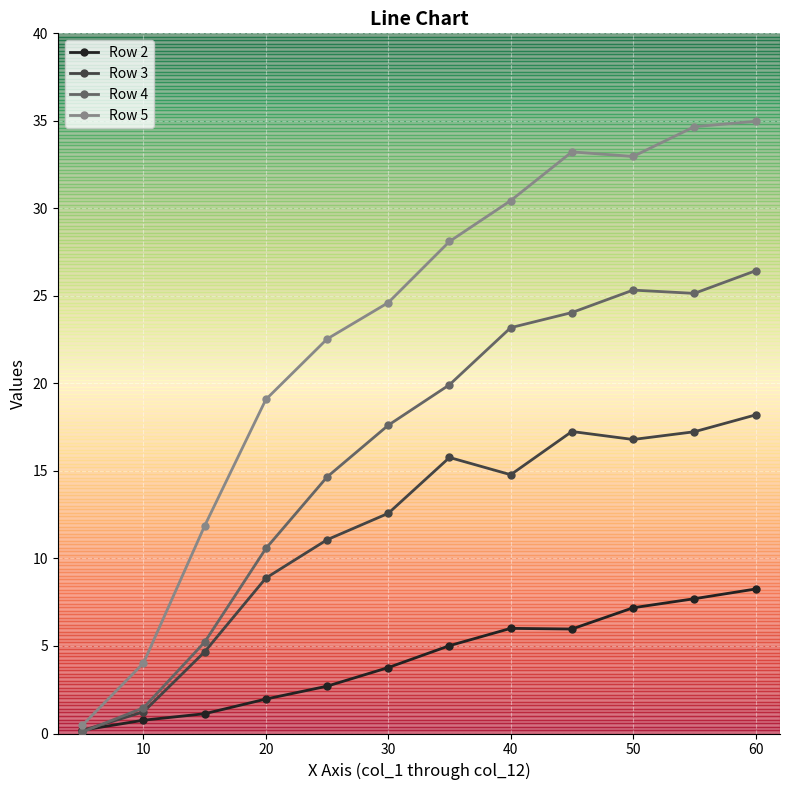

List the series in order of their peak value, highest first.

Row 5, Row 4, Row 3, Row 2